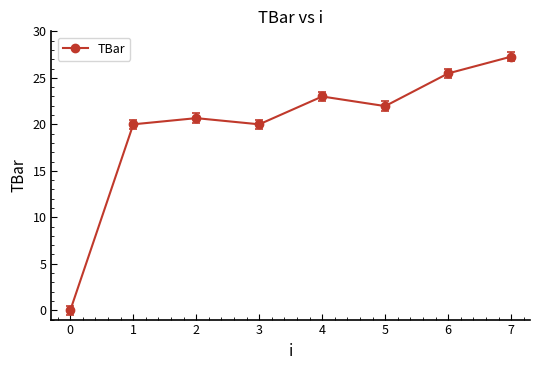

The chart shows a value of 22.0 at 5. True or false?

True